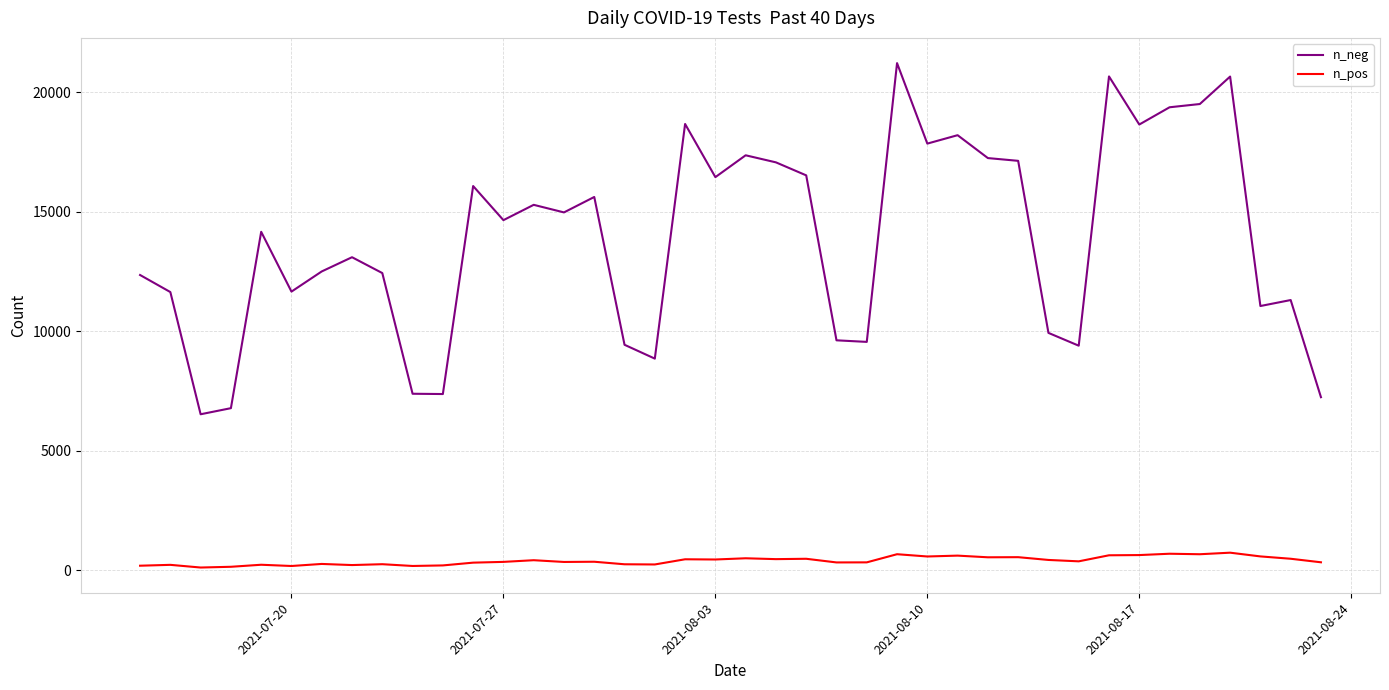

True or false: n_pos and n_neg intersect in this chart.

False